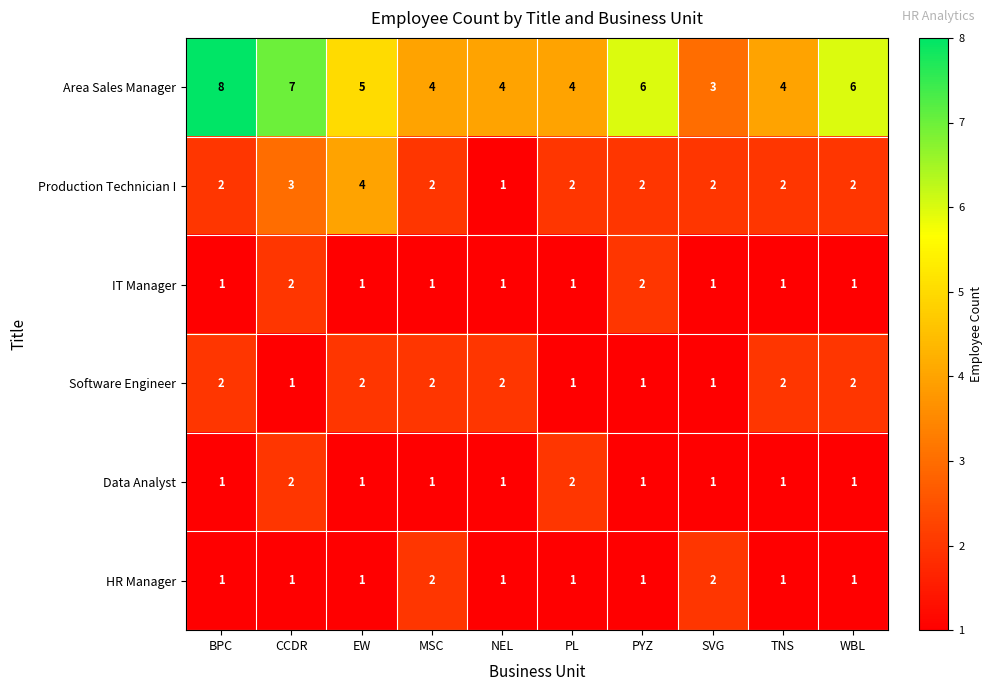

How many HR Manager values are between 1 and 2?

10